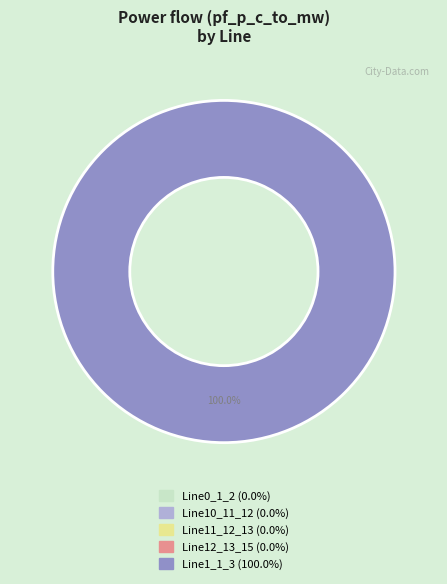

Between Line10_11_12 and Line1_1_3, which is larger?

Line1_1_3